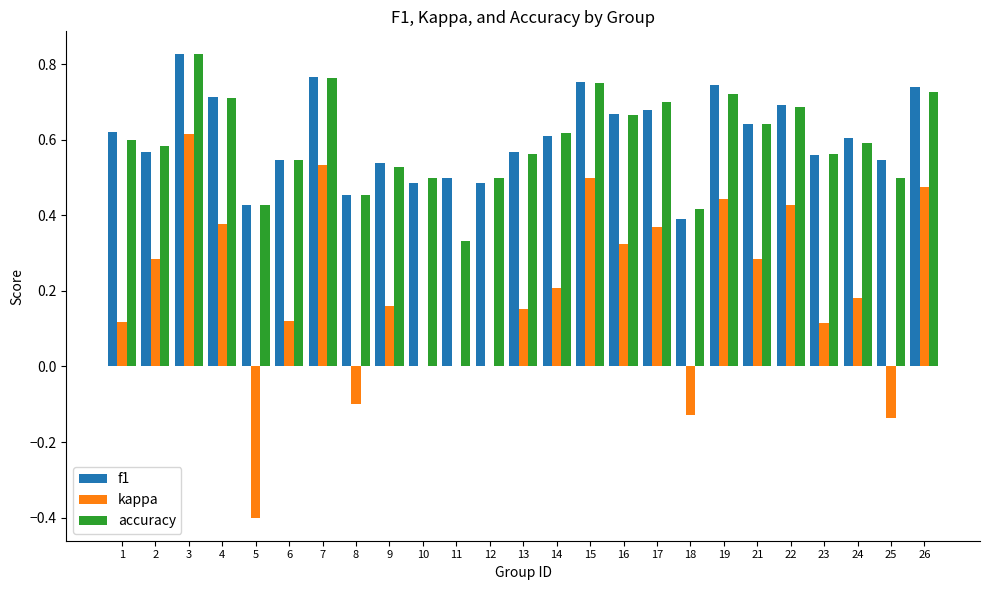

At which category is the sum across all series the highest?

3